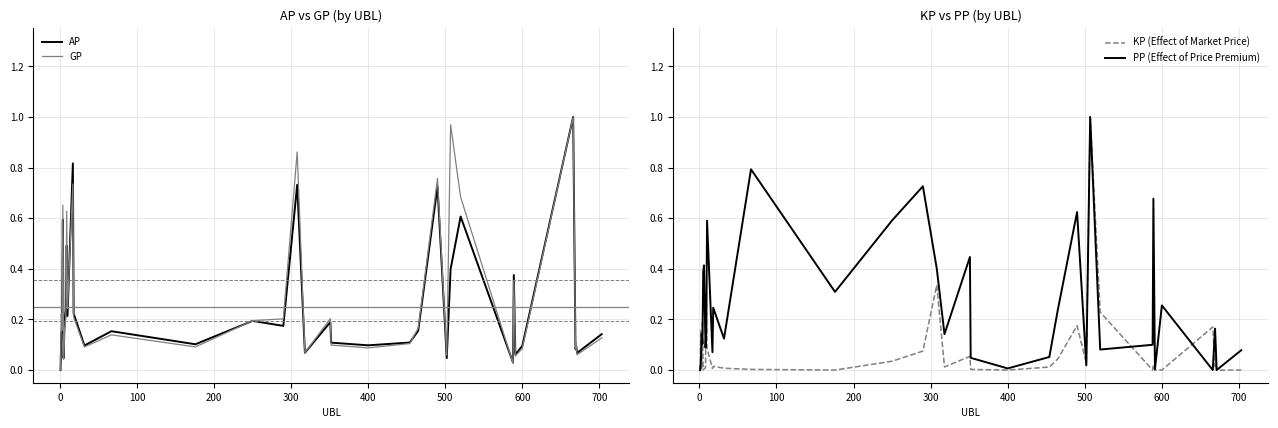

How many data points does each series have?

36